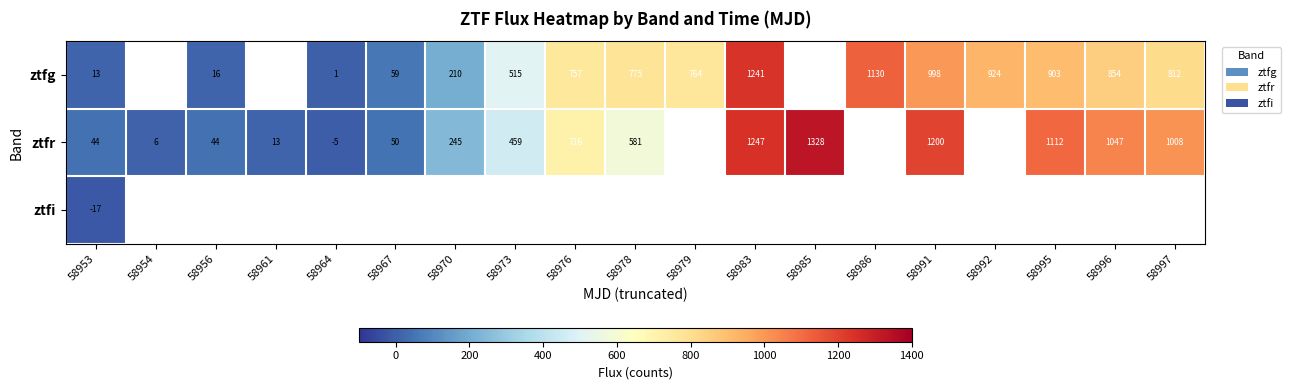

True or false: ztfi has a value of -26.1 at 58953.

False